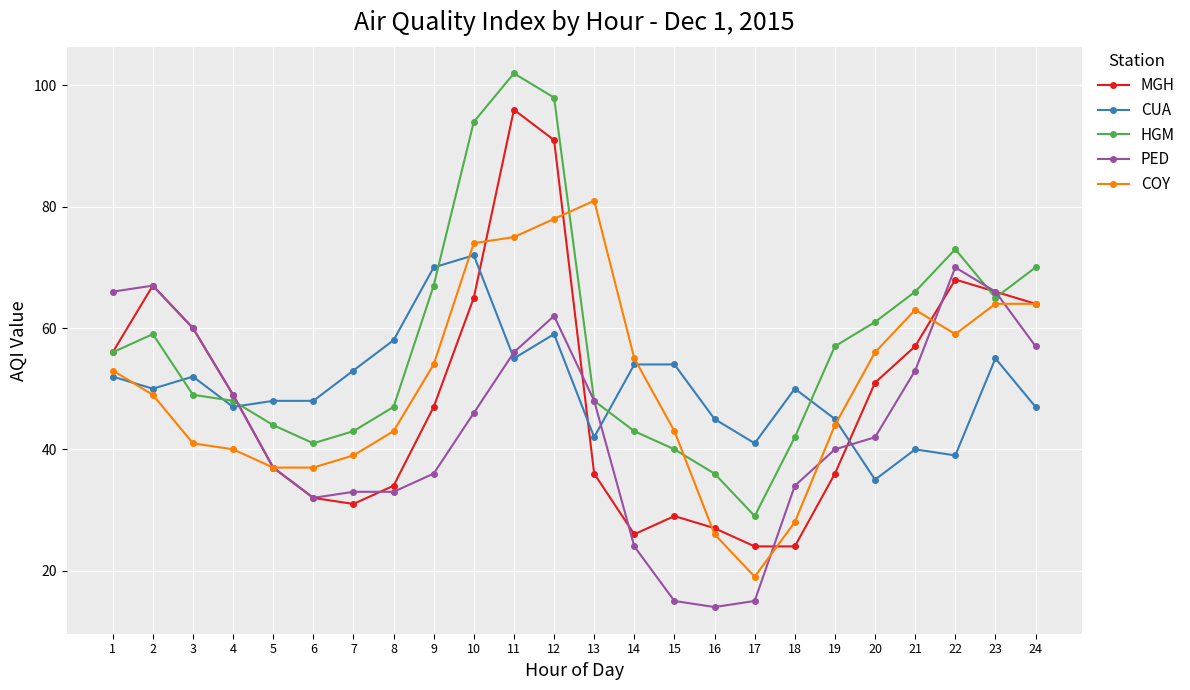

What is the total value across all series at 10?

351